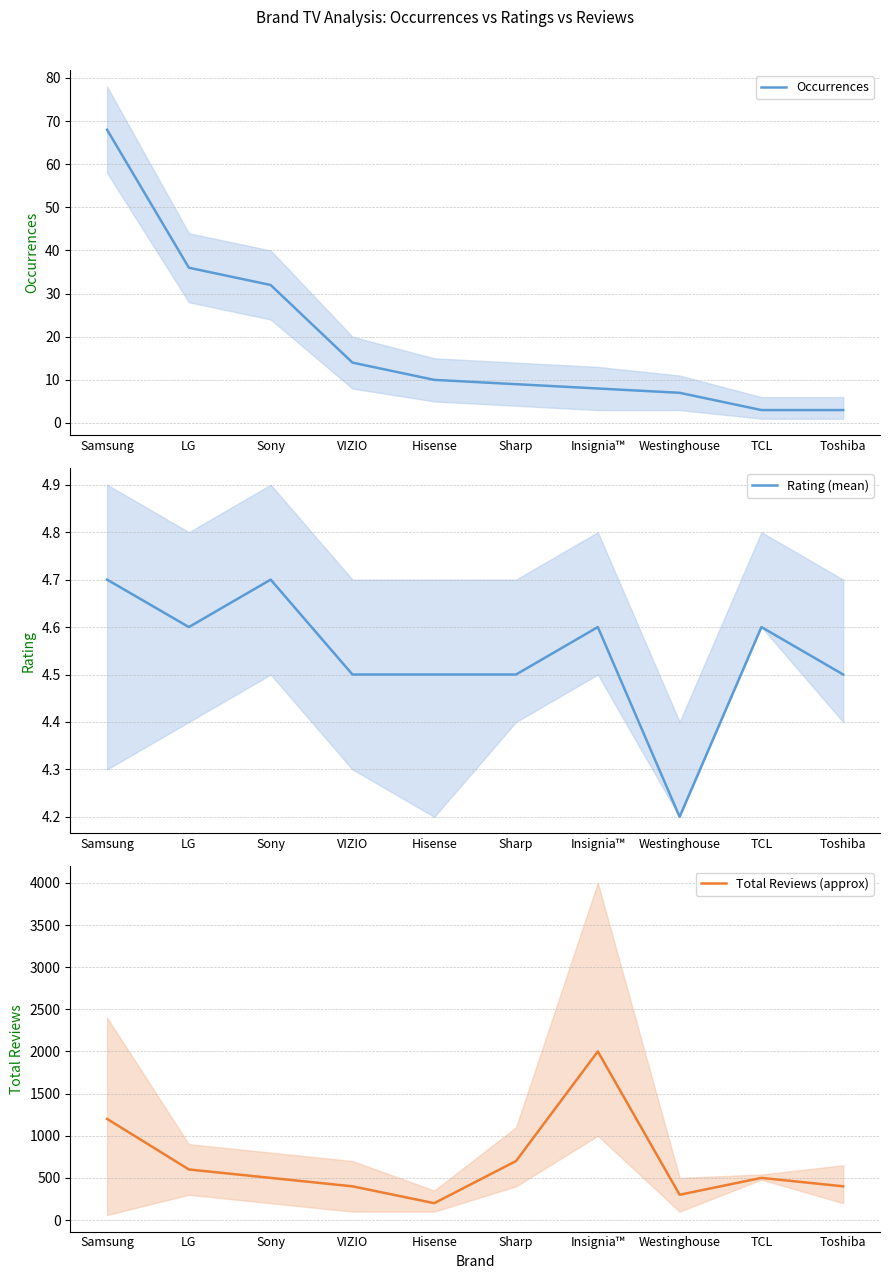

At which category does Rating (mean) reach its first local valley?

LG